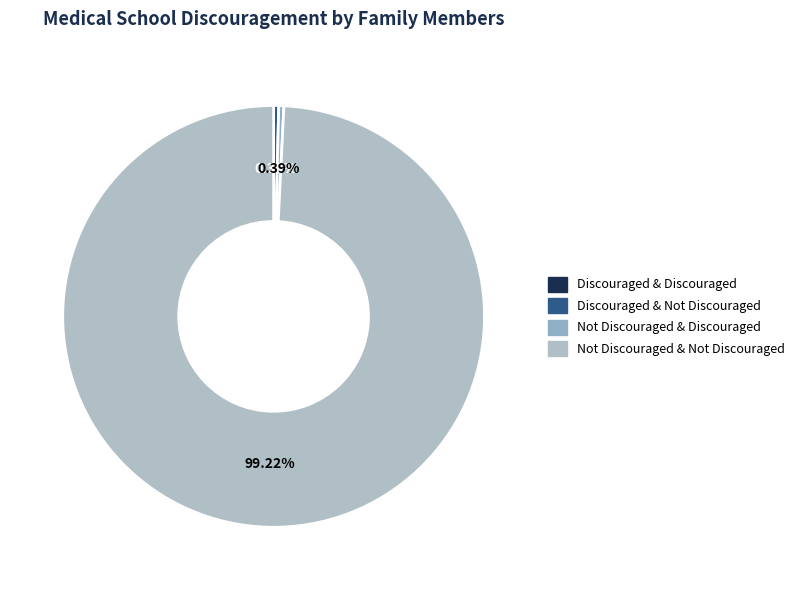

How many segments does this pie chart have?

4